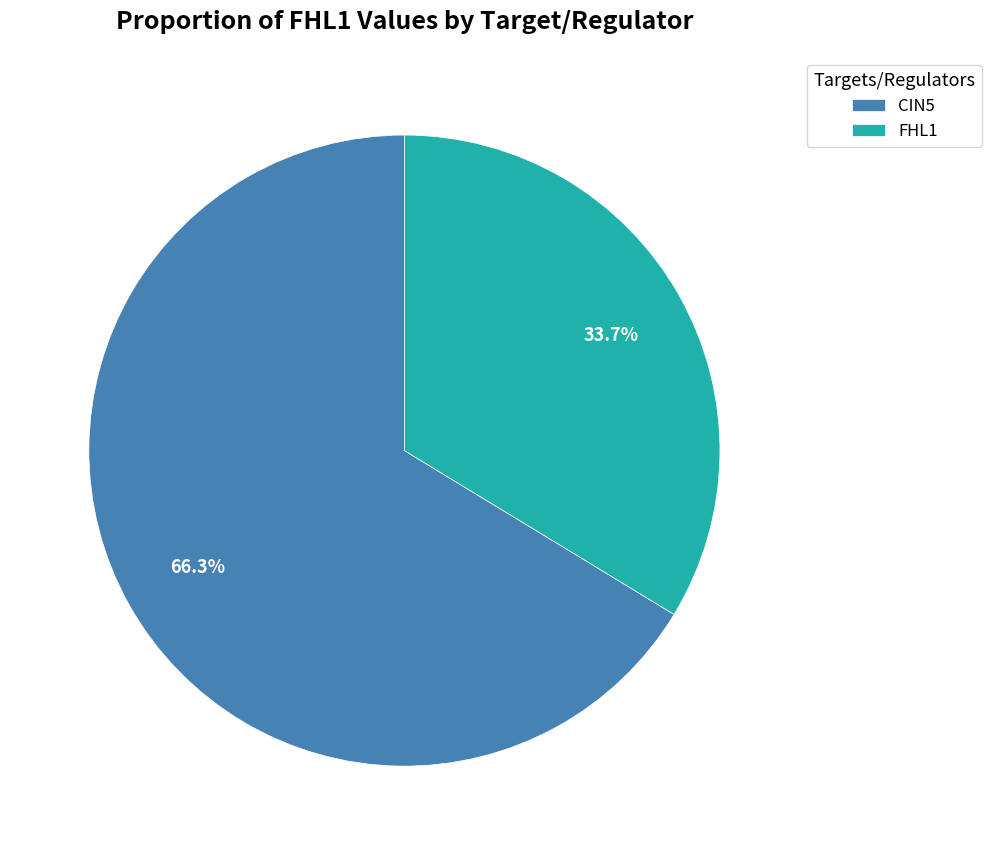

Which slice represents more than half of the pie?

CIN5